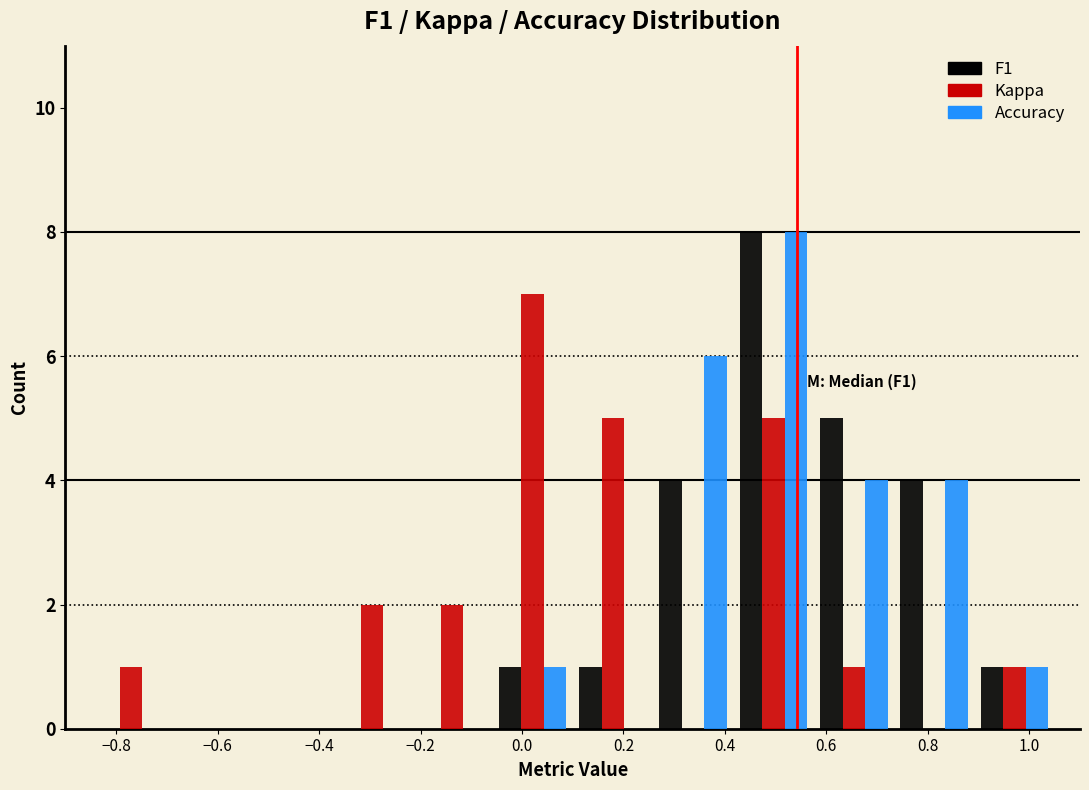

In the Kappa series, which range on the x-axis has the tallest bar?

-0.06 to 0.10